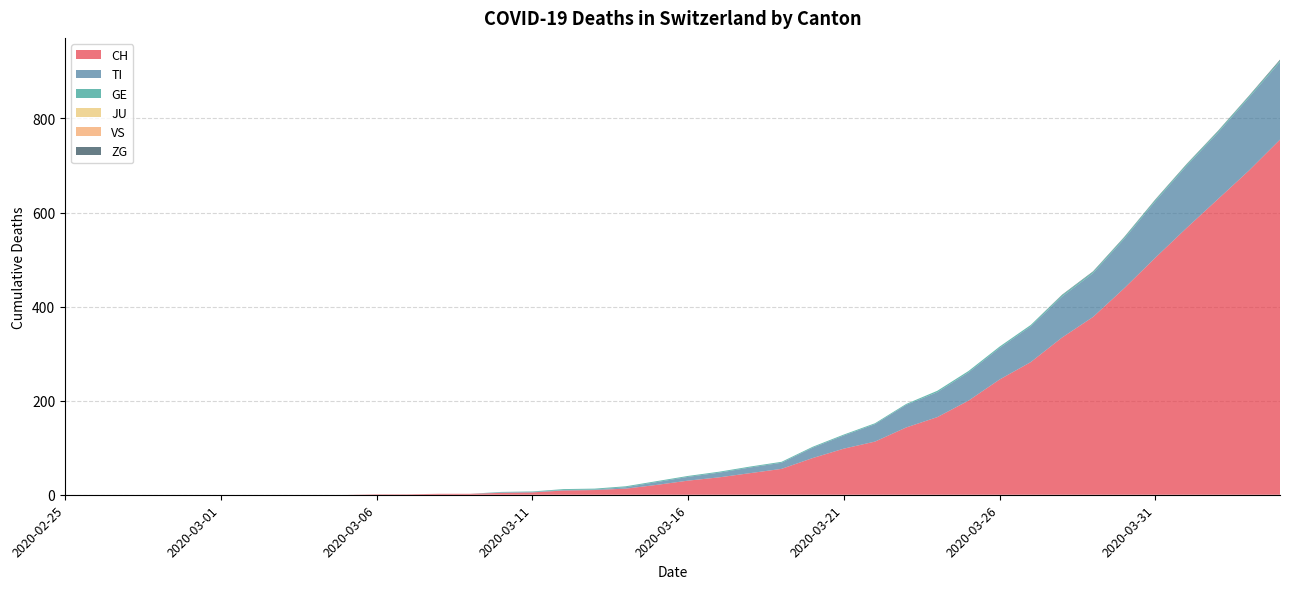

Reading left to right, extract all data points from this chart.

CH: 2020-02-25=0	2020-02-26=0	2020-02-27=0	2020-02-28=0	2020-02-29=0	2020-03-01=0	2020-03-02=0	2020-03-03=0	2020-03-04=0	2020-03-05=0	2020-03-06=1	2020-03-07=1	2020-03-08=2	2020-03-09=2	2020-03-10=4	2020-03-11=5	2020-03-12=9	2020-03-13=10	2020-03-14=13	2020-03-15=21	2020-03-16=30	2020-03-17=37	2020-03-18=46	2020-03-19=55	2020-03-20=78	2020-03-21=98	2020-03-22=113	2020-03-23=143	2020-03-24=165	2020-03-25=200	2020-03-26=245	2020-03-27=282	2020-03-28=334	2020-03-29=378	2020-03-30=439	2020-03-31=504	2020-04-01=567	2020-04-02=628	2020-04-03=689	2020-04-04=755
TI: 2020-02-25=0	2020-02-26=0	2020-02-27=0	2020-02-28=0	2020-02-29=0	2020-03-01=0	2020-03-02=0	2020-03-03=0	2020-03-04=0	2020-03-05=0	2020-03-06=0	2020-03-07=0	2020-03-08=0	2020-03-09=0	2020-03-10=1	2020-03-11=1	2020-03-12=1	2020-03-13=1	2020-03-14=3	2020-03-15=6	2020-03-16=8	2020-03-17=10	2020-03-18=12	2020-03-19=13	2020-03-20=22	2020-03-21=28	2020-03-22=37	2020-03-23=48	2020-03-24=53	2020-03-25=60	2020-03-26=67	2020-03-27=76	2020-03-28=87	2020-03-29=93	2020-03-30=105	2020-03-31=120	2020-04-01=132	2020-04-02=141	2020-04-03=155	2020-04-04=165
GE: 2020-02-25=0	2020-02-26=0	2020-02-27=0	2020-02-28=0	2020-02-29=0	2020-03-01=0	2020-03-02=0	2020-03-03=0	2020-03-04=0	2020-03-05=0	2020-03-06=0	2020-03-07=0	2020-03-08=0	2020-03-09=0	2020-03-10=1	2020-03-11=1	2020-03-12=2	2020-03-13=2	2020-03-14=2	2020-03-15=2	2020-03-16=2	2020-03-17=2	2020-03-18=2	2020-03-19=2	2020-03-20=2	2020-03-21=2	2020-03-22=2	2020-03-23=2	2020-03-24=3	2020-03-25=3	2020-03-26=3	2020-03-27=3	2020-03-28=3	2020-03-29=3	2020-03-30=3	2020-03-31=3	2020-04-01=3	2020-04-02=3	2020-04-03=3	2020-04-04=3
JU: 2020-02-25=0	2020-02-26=0	2020-02-27=0	2020-02-28=0	2020-02-29=0	2020-03-01=0	2020-03-02=0	2020-03-03=0	2020-03-04=0	2020-03-05=0	2020-03-06=0	2020-03-07=0	2020-03-08=0	2020-03-09=0	2020-03-10=0	2020-03-11=0	2020-03-12=0	2020-03-13=0	2020-03-14=0	2020-03-15=0	2020-03-16=0	2020-03-17=0	2020-03-18=0	2020-03-19=0	2020-03-20=0	2020-03-21=0	2020-03-22=0	2020-03-23=0	2020-03-24=0	2020-03-25=0	2020-03-26=0	2020-03-27=0	2020-03-28=0	2020-03-29=0	2020-03-30=0	2020-03-31=0	2020-04-01=0	2020-04-02=0	2020-04-03=0	2020-04-04=0
VS: 2020-02-25=0	2020-02-26=0	2020-02-27=0	2020-02-28=0	2020-02-29=0	2020-03-01=0	2020-03-02=0	2020-03-03=0	2020-03-04=0	2020-03-05=0	2020-03-06=0	2020-03-07=0	2020-03-08=0	2020-03-09=0	2020-03-10=0	2020-03-11=0	2020-03-12=0	2020-03-13=0	2020-03-14=0	2020-03-15=0	2020-03-16=0	2020-03-17=0	2020-03-18=0	2020-03-19=0	2020-03-20=0	2020-03-21=0	2020-03-22=0	2020-03-23=0	2020-03-24=0	2020-03-25=0	2020-03-26=0	2020-03-27=0	2020-03-28=0	2020-03-29=0	2020-03-30=0	2020-03-31=0	2020-04-01=0	2020-04-02=0	2020-04-03=0	2020-04-04=0
ZG: 2020-02-25=0	2020-02-26=0	2020-02-27=0	2020-02-28=0	2020-02-29=0	2020-03-01=0	2020-03-02=0	2020-03-03=0	2020-03-04=0	2020-03-05=0	2020-03-06=0	2020-03-07=0	2020-03-08=0	2020-03-09=0	2020-03-10=0	2020-03-11=0	2020-03-12=0	2020-03-13=0	2020-03-14=0	2020-03-15=0	2020-03-16=0	2020-03-17=0	2020-03-18=0	2020-03-19=0	2020-03-20=0	2020-03-21=0	2020-03-22=0	2020-03-23=0	2020-03-24=0	2020-03-25=0	2020-03-26=0	2020-03-27=0	2020-03-28=1	2020-03-29=1	2020-03-30=1	2020-03-31=1	2020-04-01=1	2020-04-02=1	2020-04-03=1	2020-04-04=2